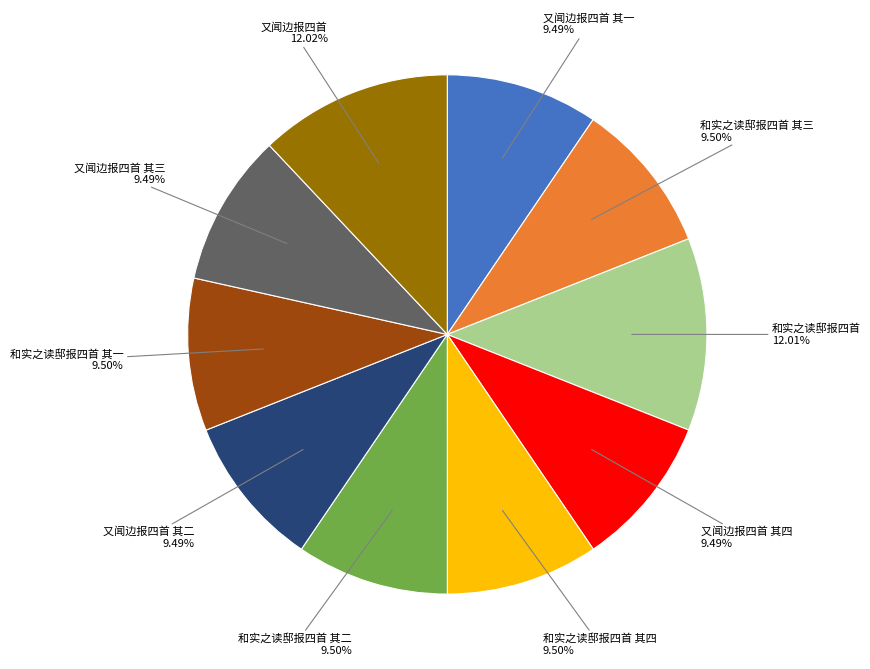

Is there a majority slice in this chart?

No